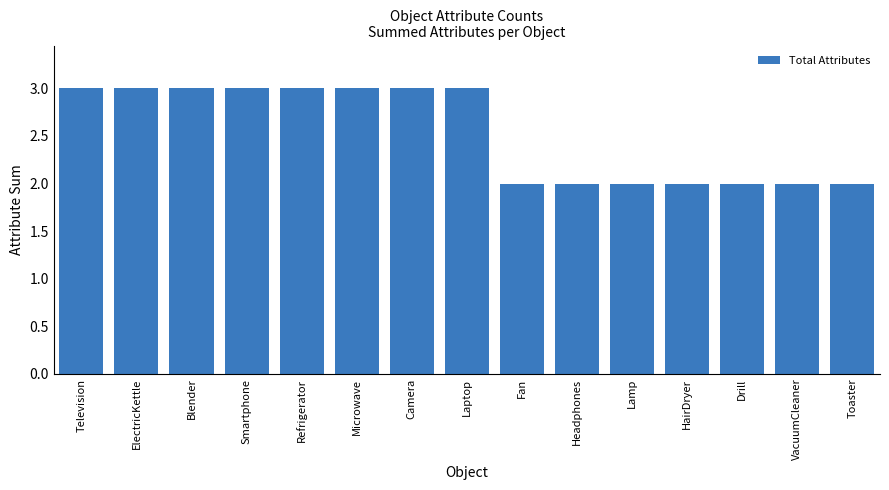

Read the value at Laptop.

3